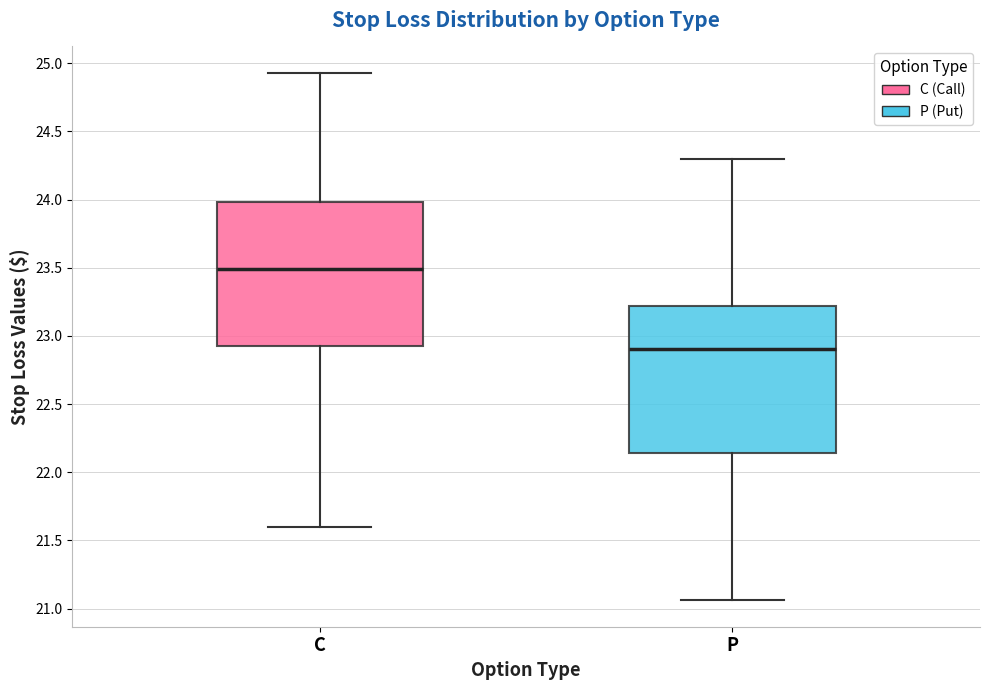

Which box has the highest median line?

C